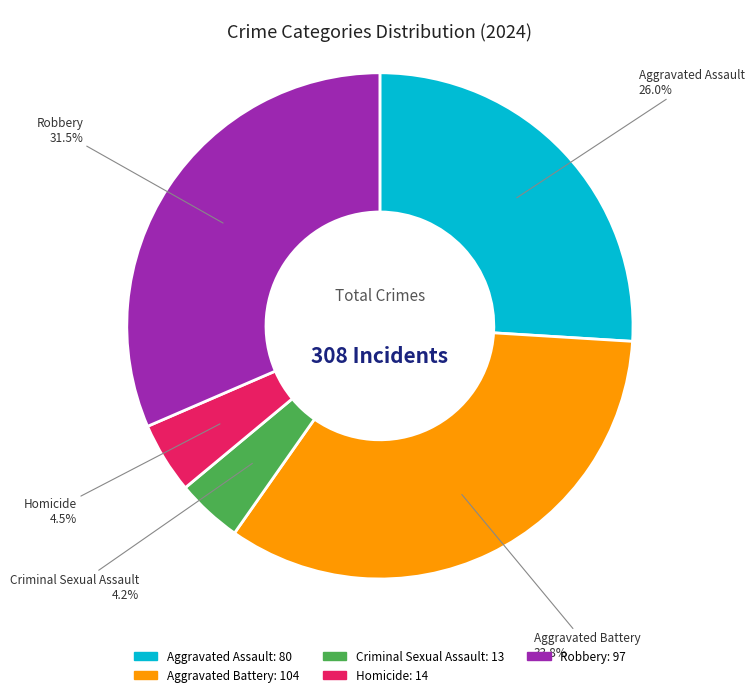

The Robbery slice represents 43% of the pie. True or false?

False